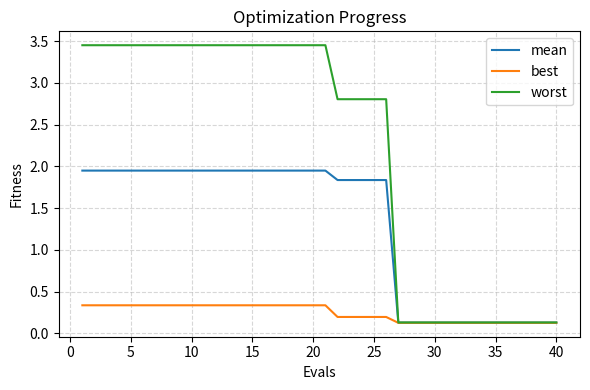

Which series has the largest range (max minus min)?

worst